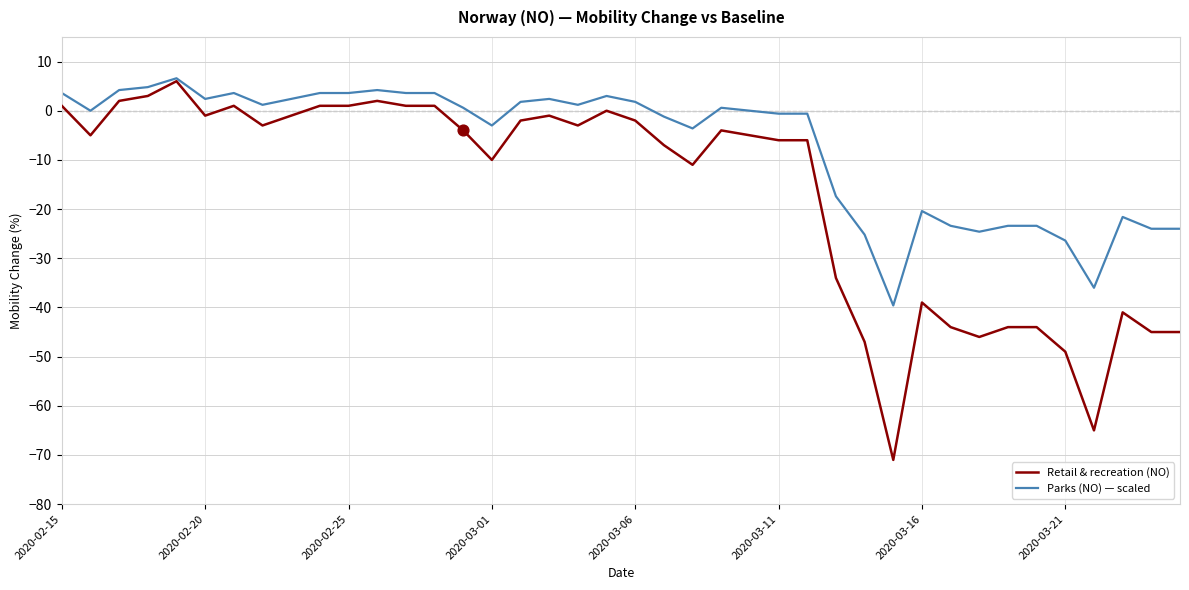

Which series has the largest total across all categories?

Parks (NO) — scaled